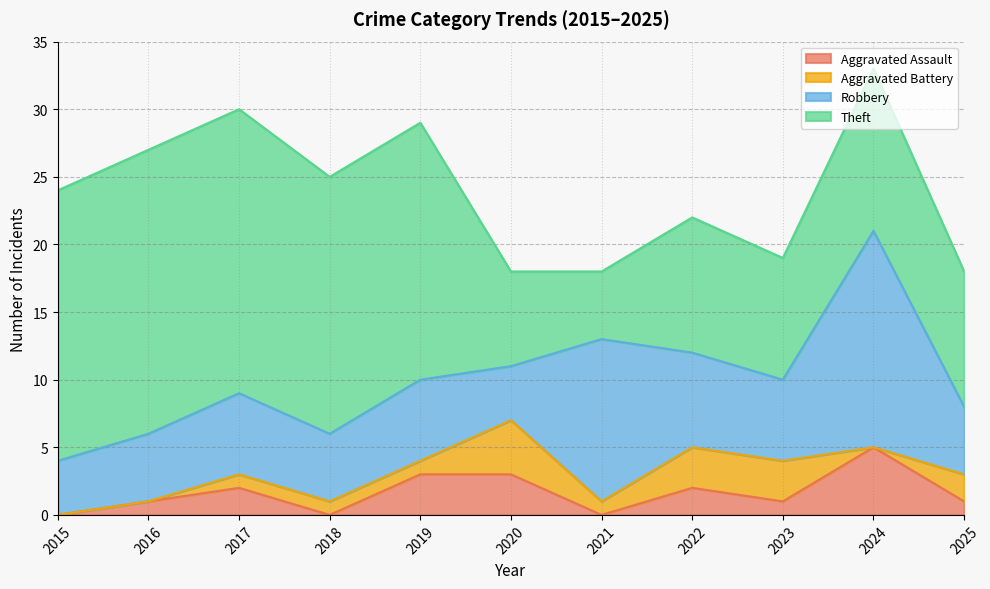

Which category has the highest value in the Aggravated Assault series?

2024